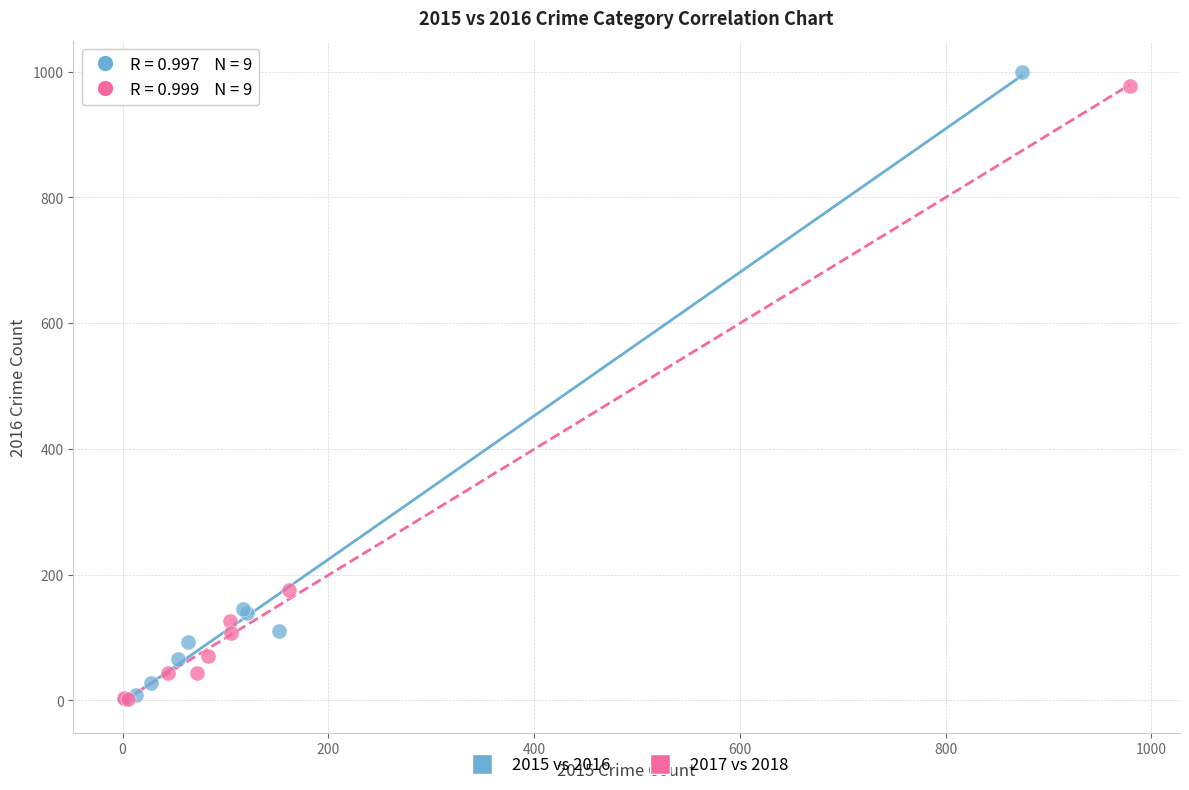

Which series has the widest spread of Y values?

2015 vs 2016